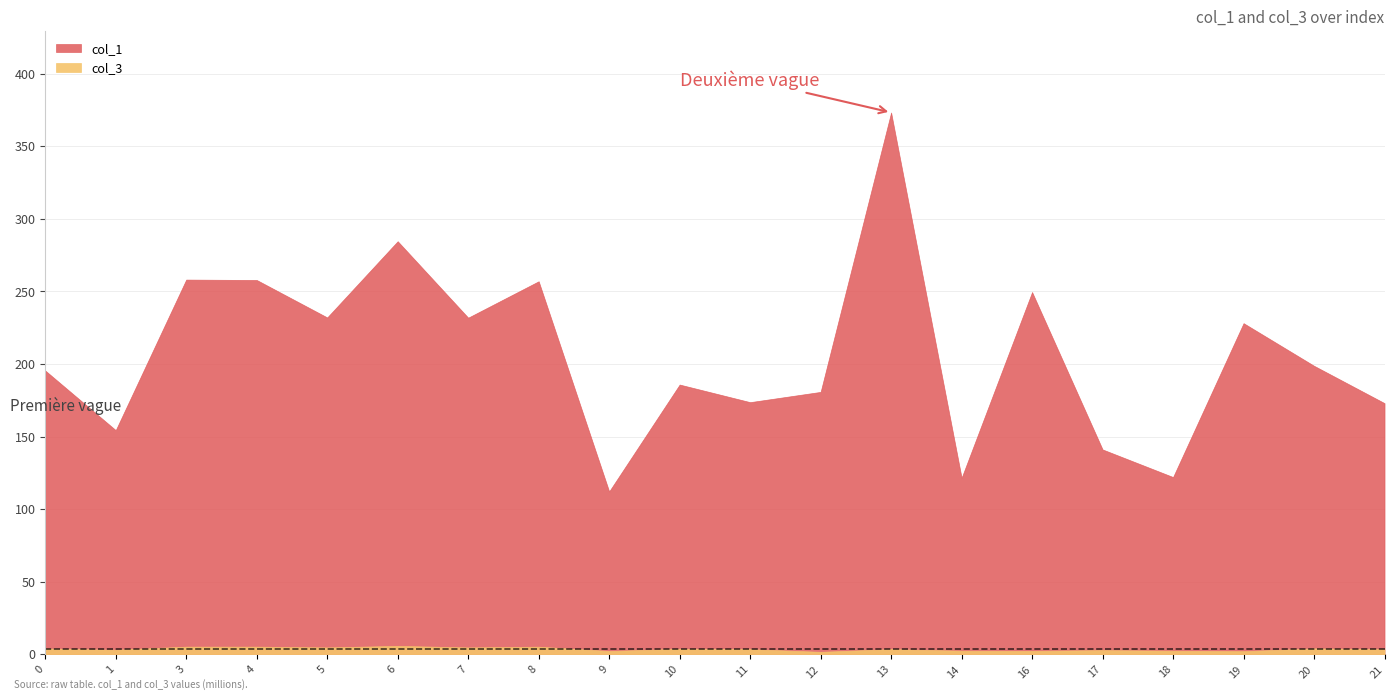

Where is the first local minimum for col_3?

1